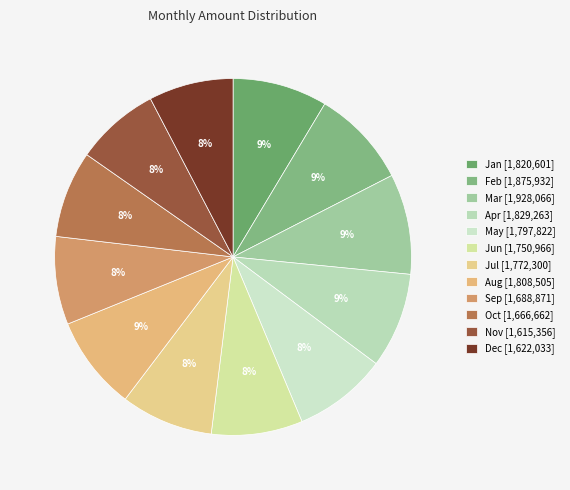

To the nearest percent, what is the difference between the largest and smallest slice percentages?

1%